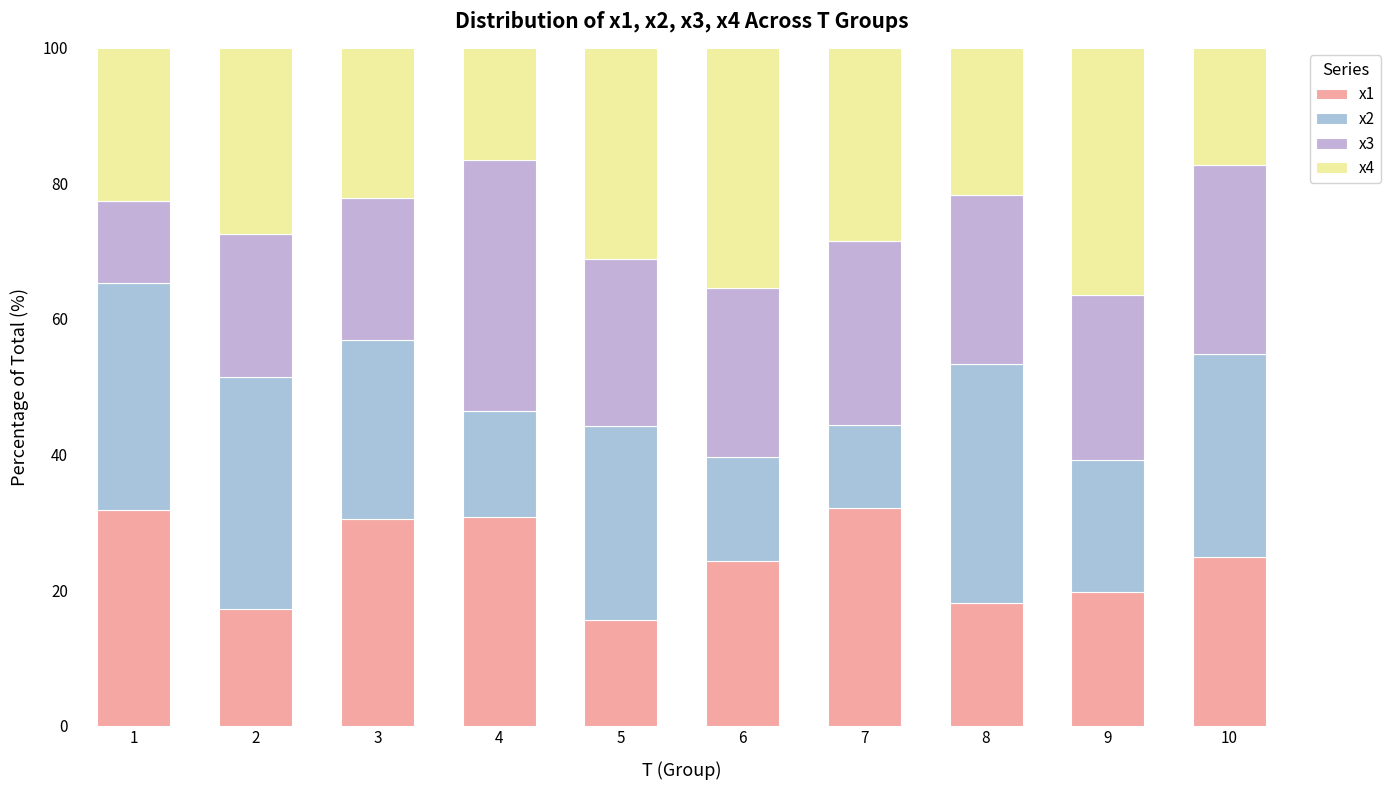

Between 8 and 3, which is larger?

3